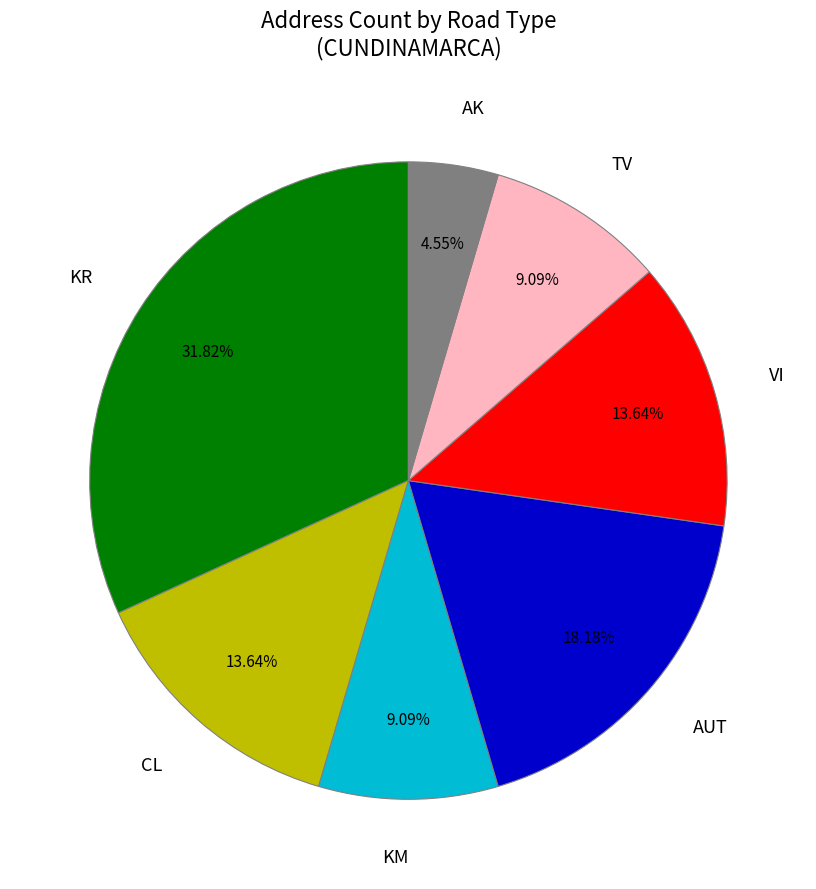

Does any single category account for the majority?

No